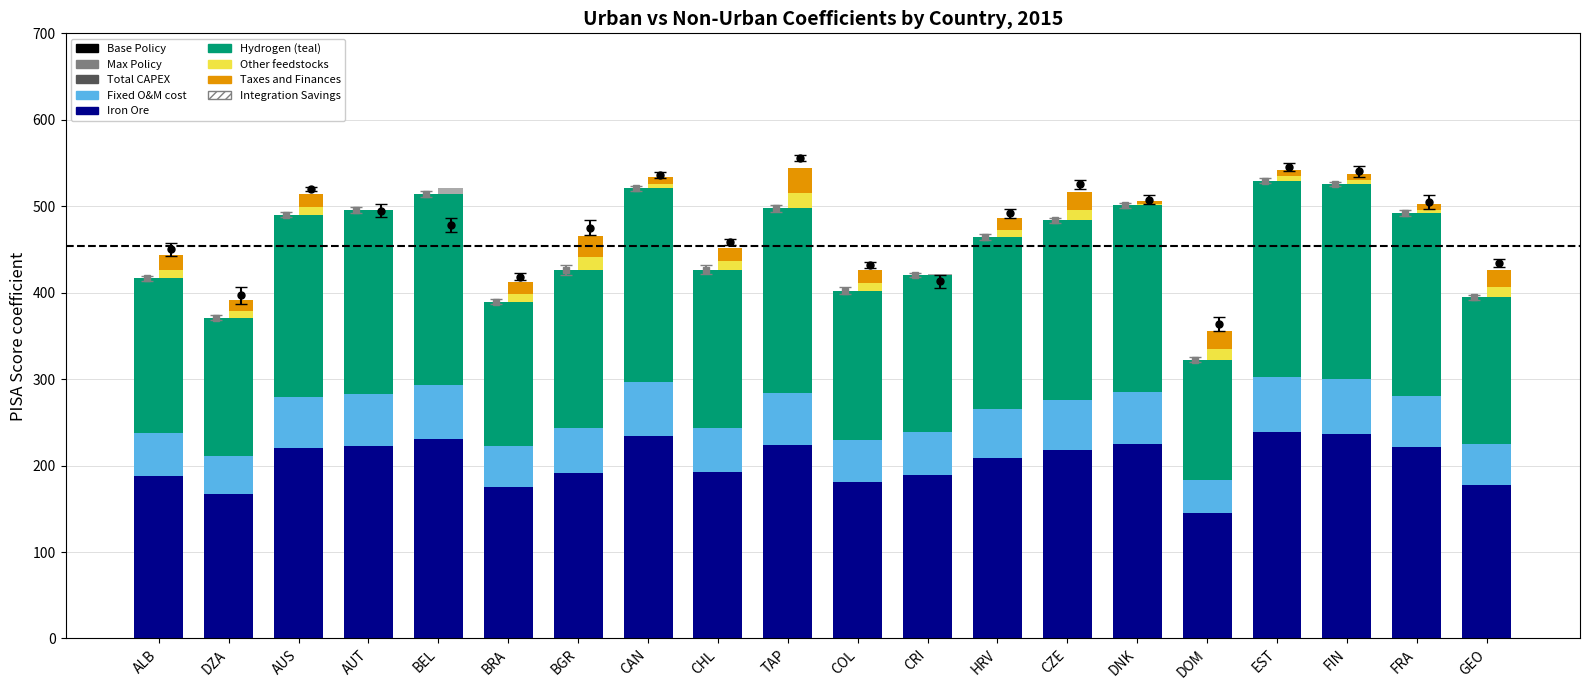

Is the value of coef not urban at BGR greater than the value of coef urban at DOM?

Yes